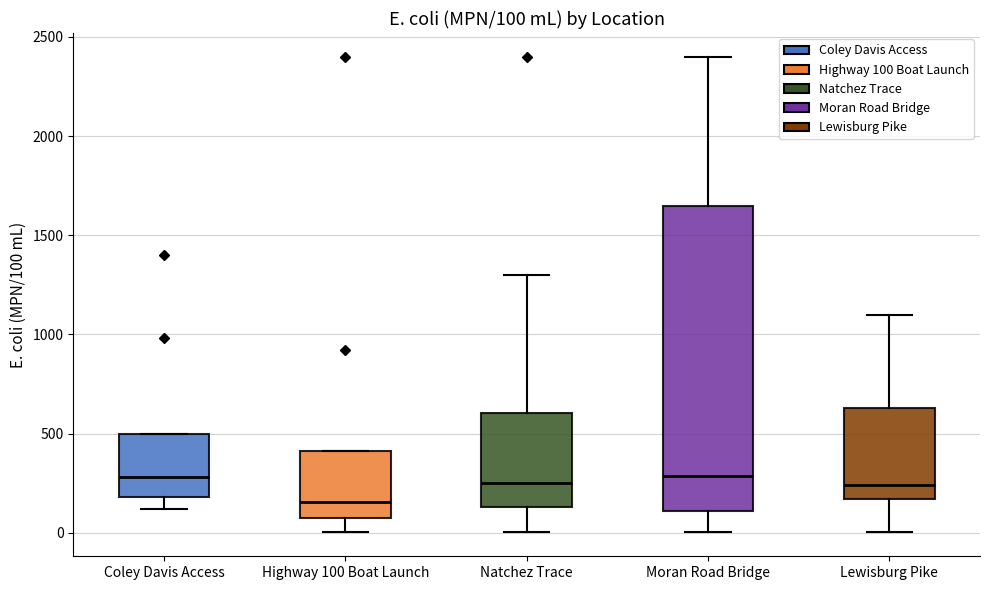

Which box is the tallest, from its lower edge to its upper edge?

Moran Road Bridge